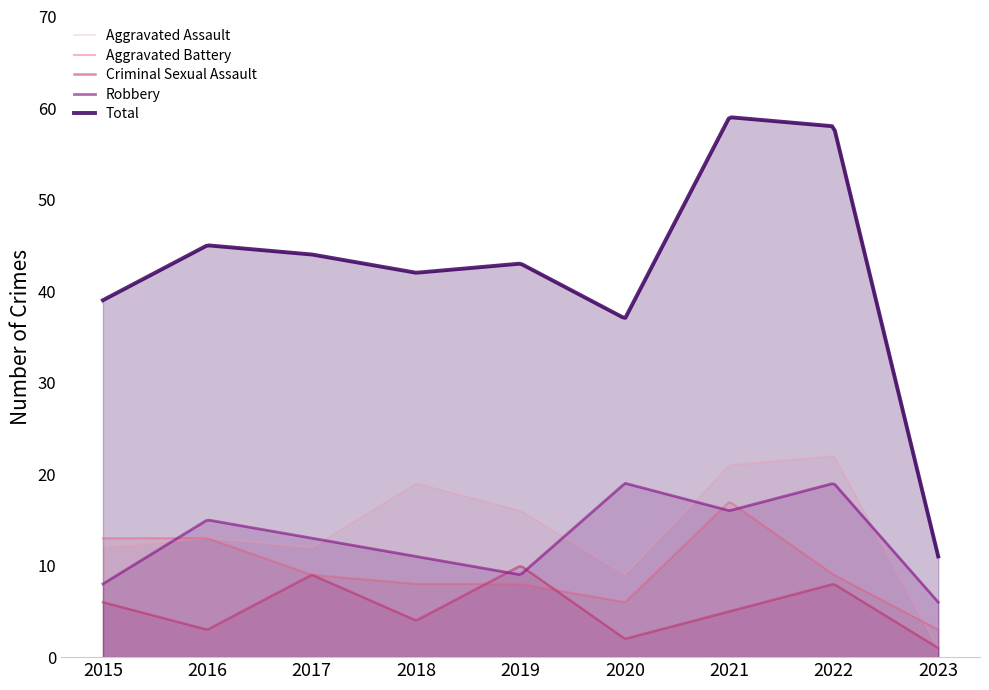

Which category has the lowest value in the Criminal Sexual Assault series?

2023